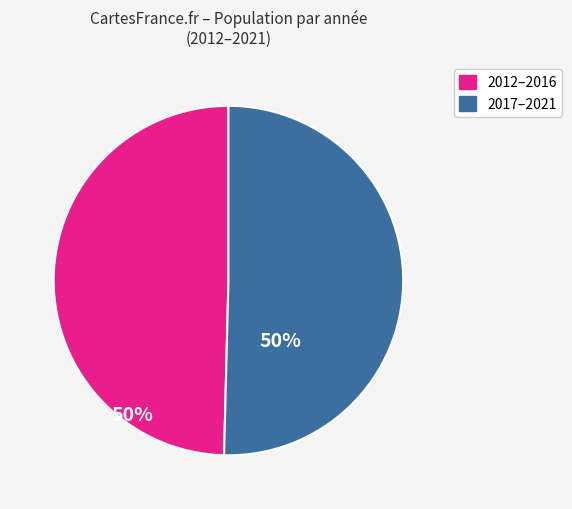

Does any single category account for the majority?

Yes